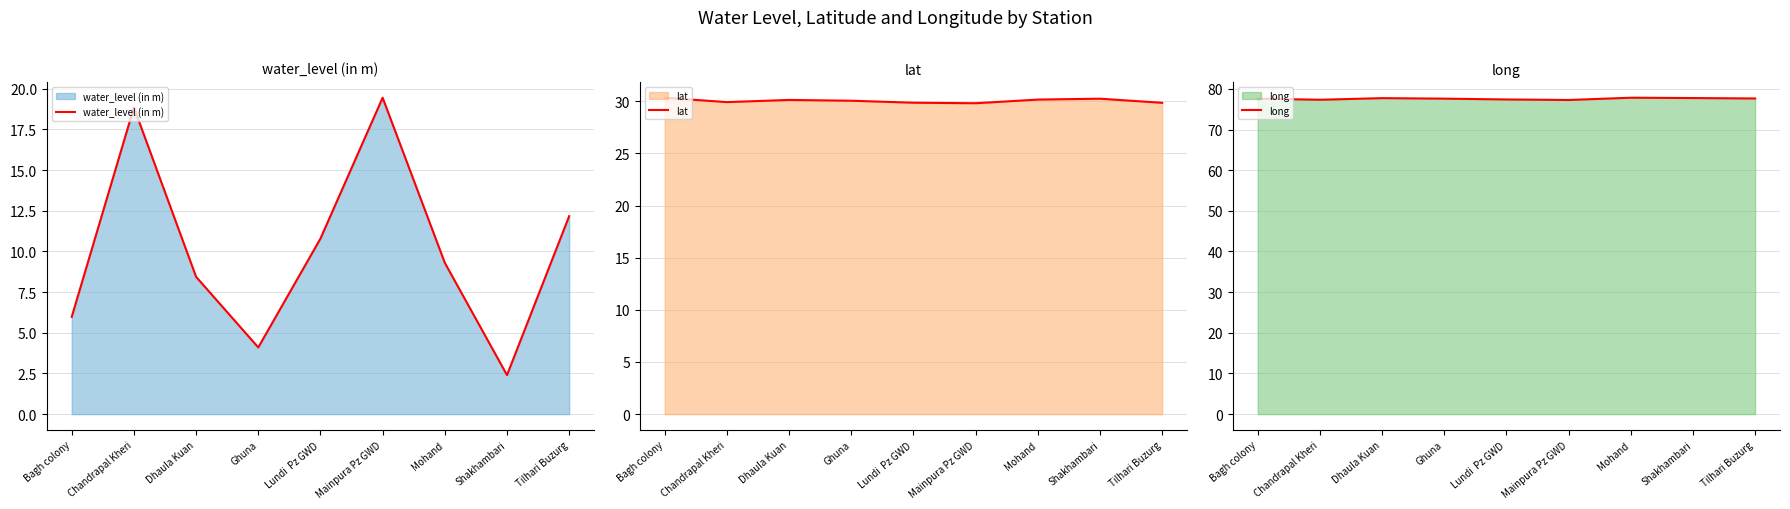

Where is the first local maximum for water_level (in m)?

Chandrapal Kheri